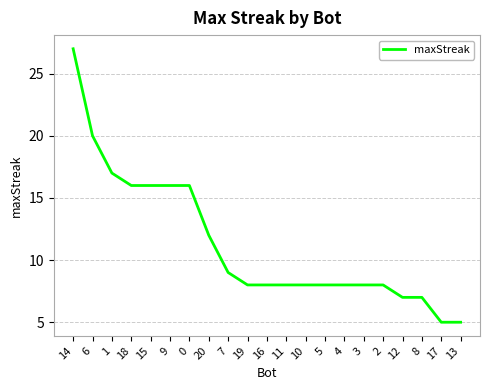

What is the change in value from 9 to 3?

-8